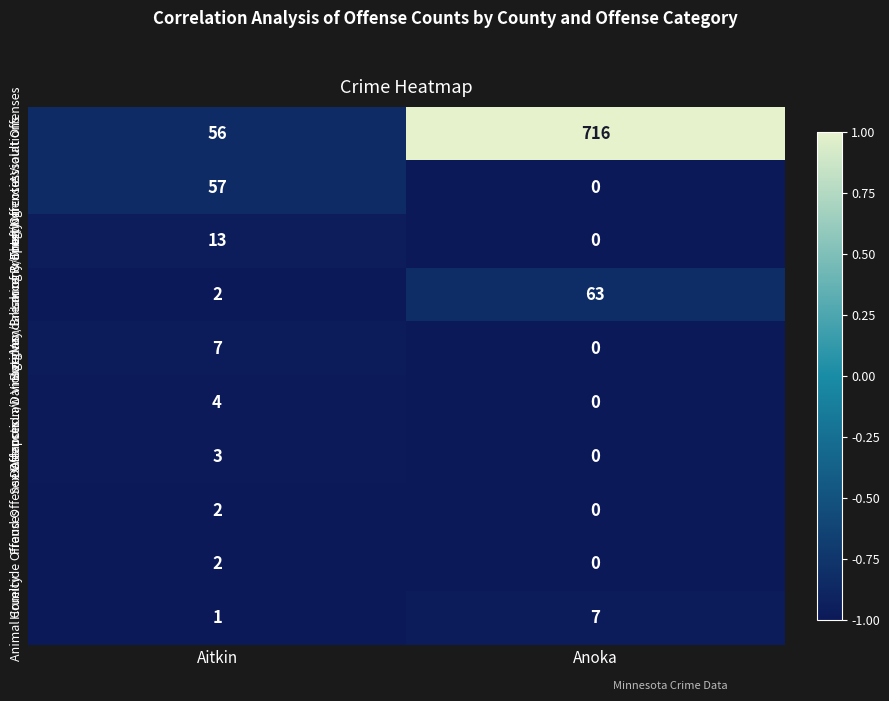

What is the difference between the Larceny/Theft Offenses values at Anoka and Aitkin?

13